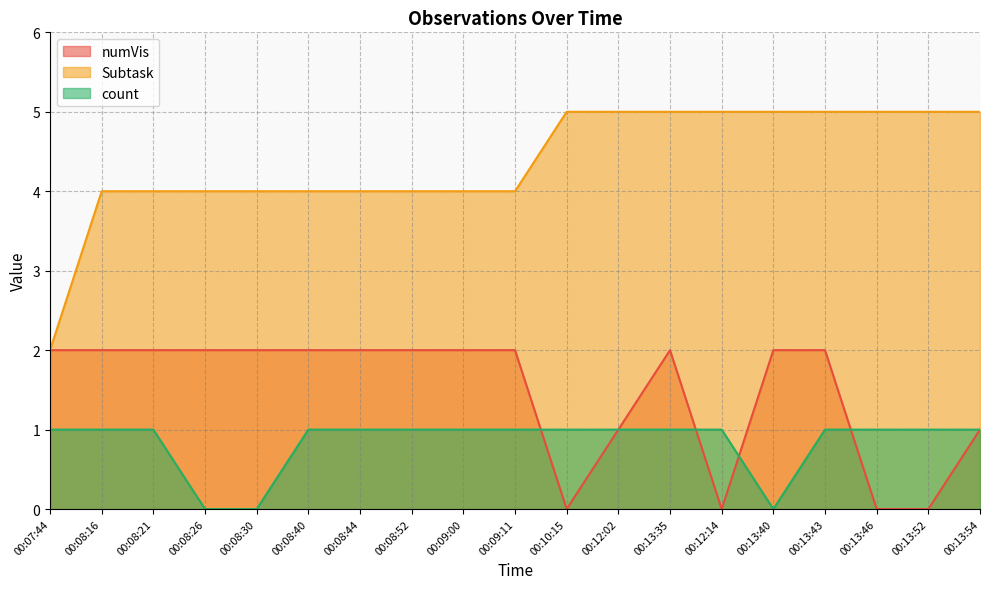

What are all the series names shown in the legend?

numVis, Subtask, count